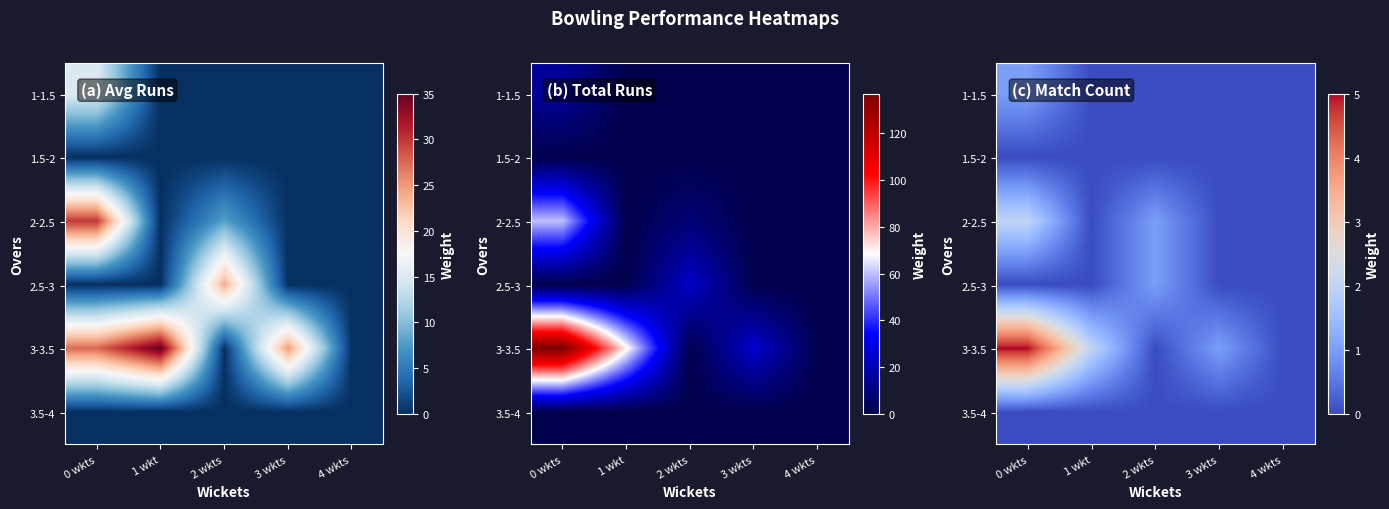

Rank the categories by 2-2.5 value from highest to lowest.

0 wkts, 2 wkts, 1 wkt, 3 wkts, 4 wkts